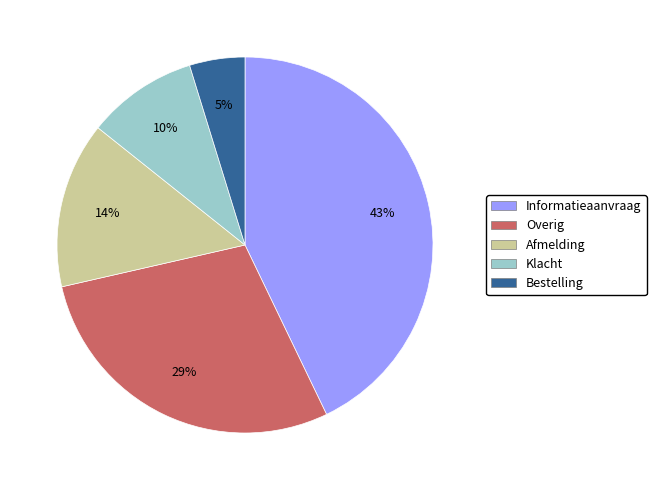

True or false: Overig accounts for 29% of the total.

True